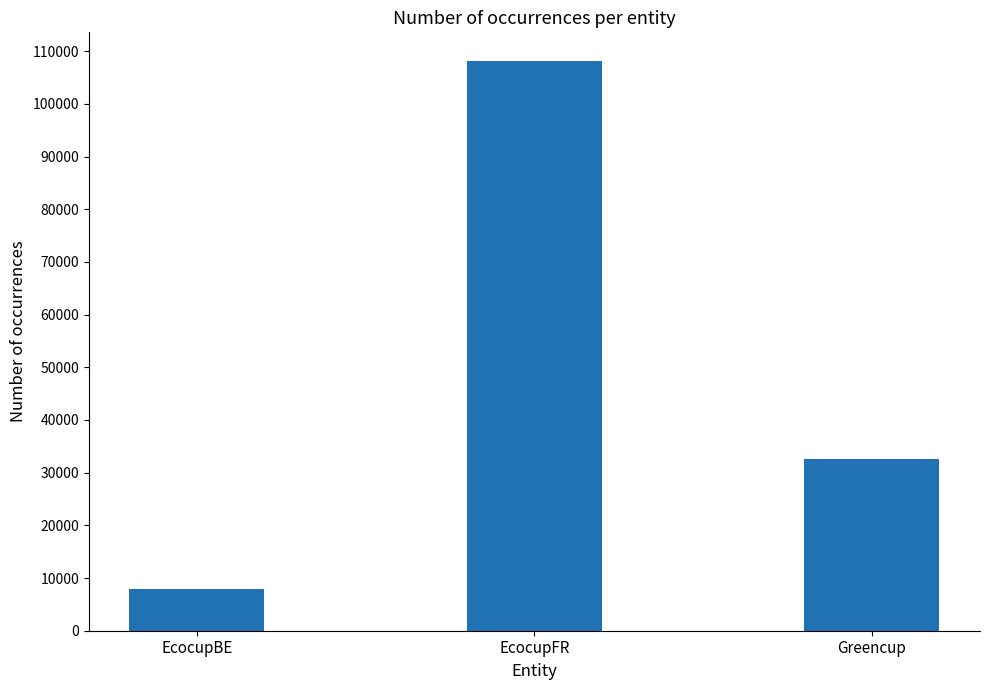

What is the greatest value displayed?

108158